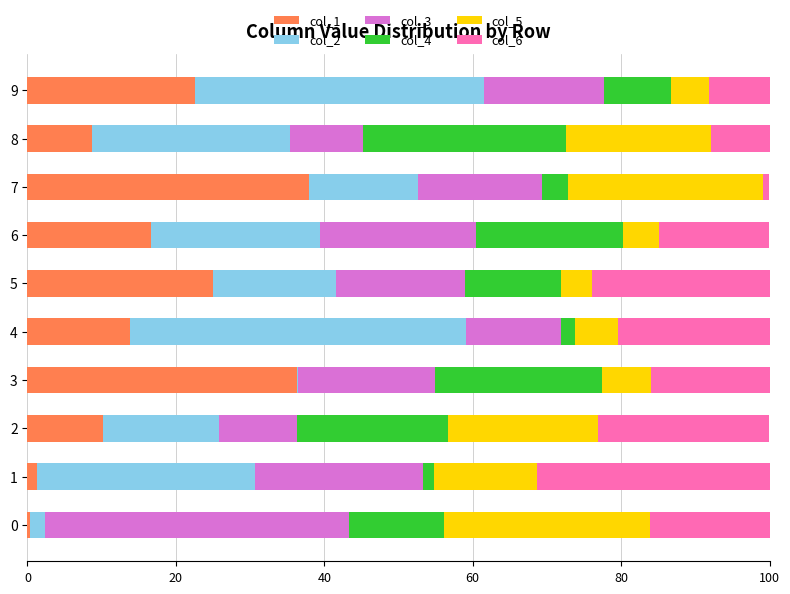

True or false: col_1 has a value of 16.6 at 6.

True